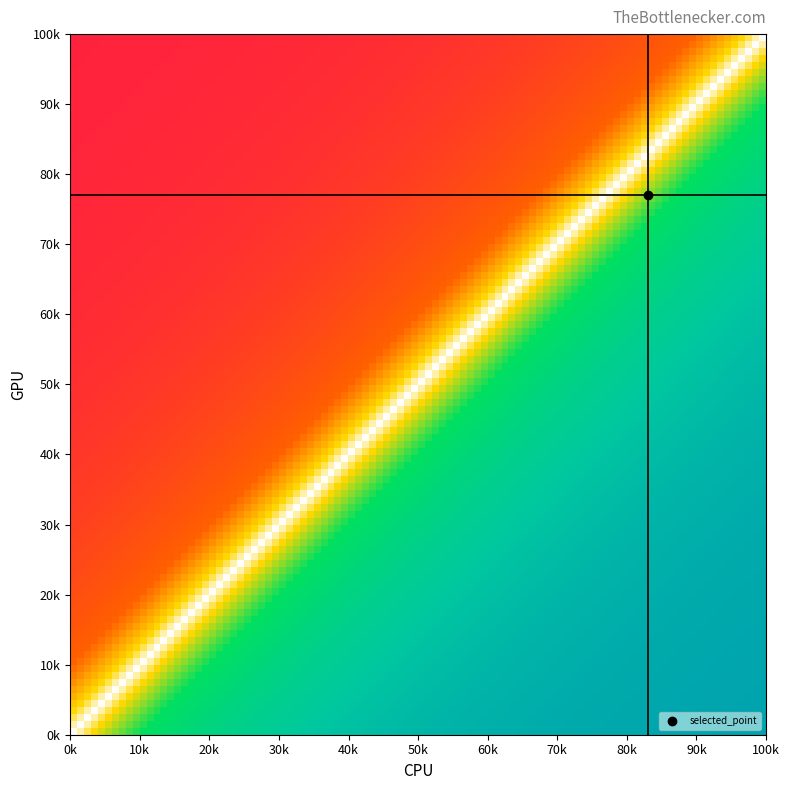

Count the number of categories in the chart.

20